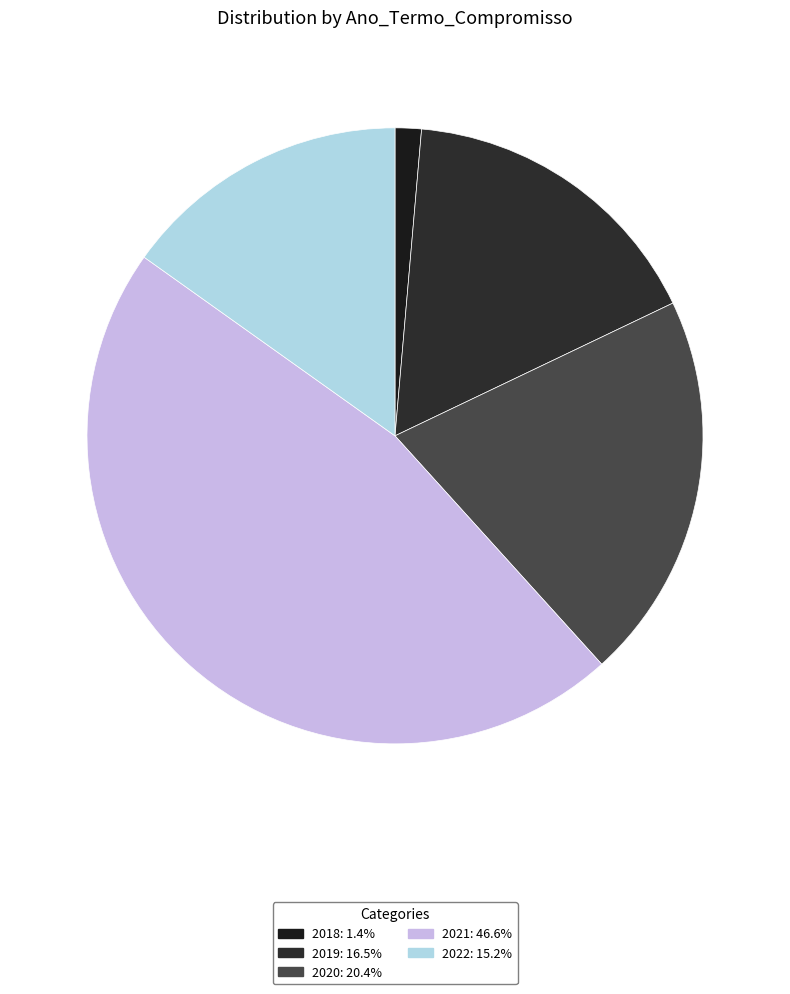

Count the number of slices in the pie.

5